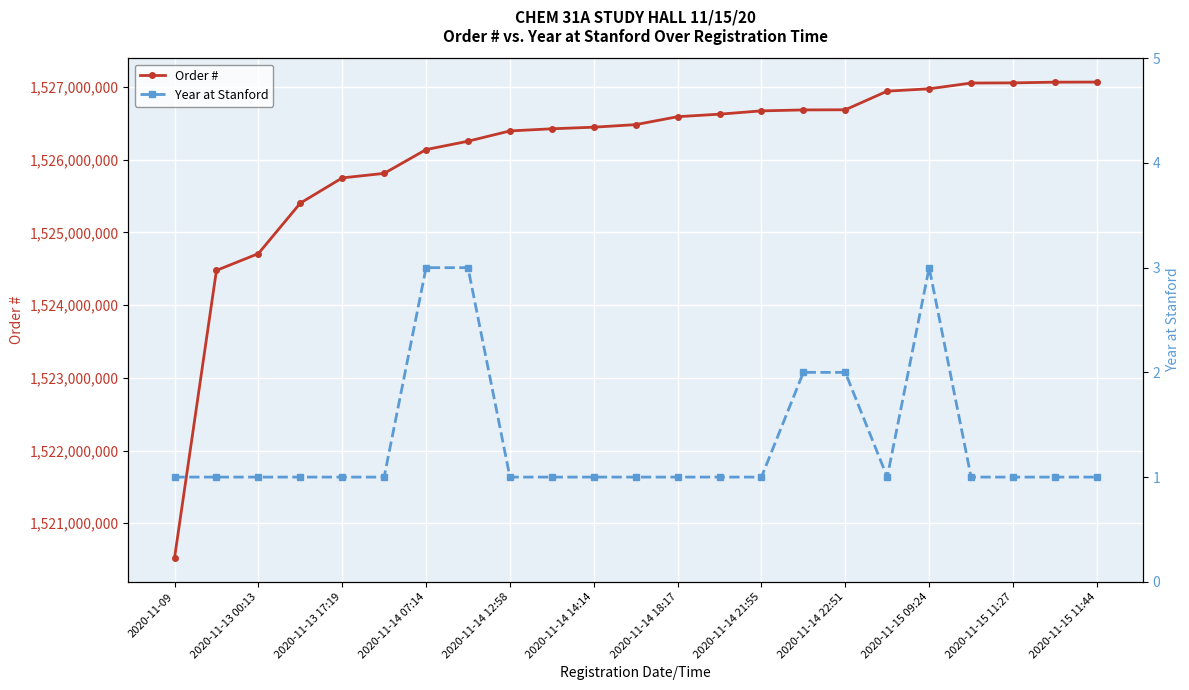

Which category has the lowest value in the Order # series?

2020-11-09